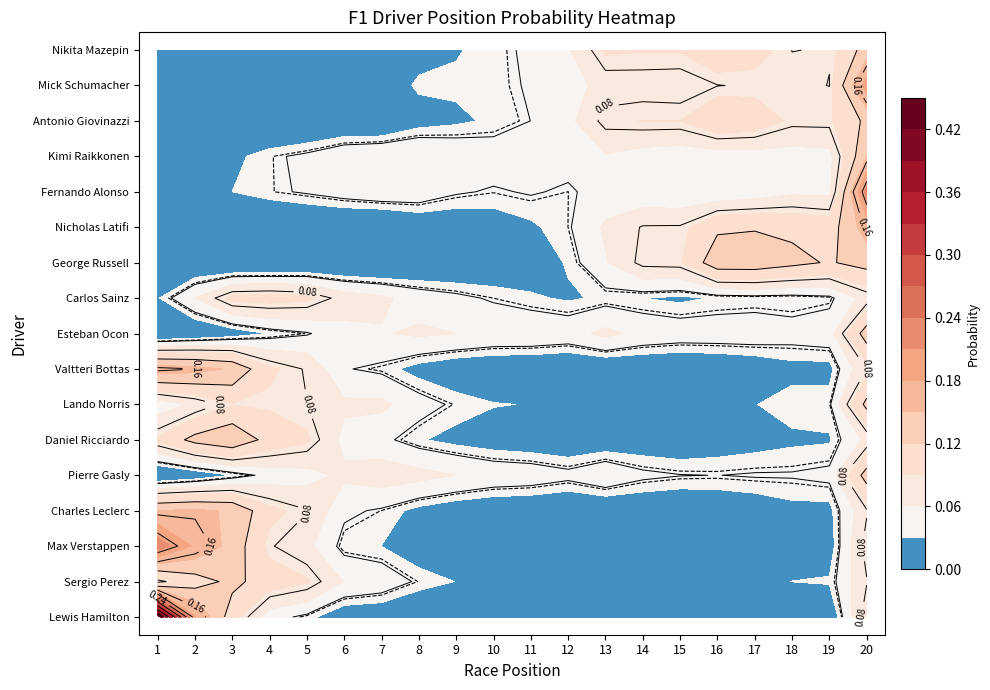

Which category has the lowest value in the Max Verstappen series?

12